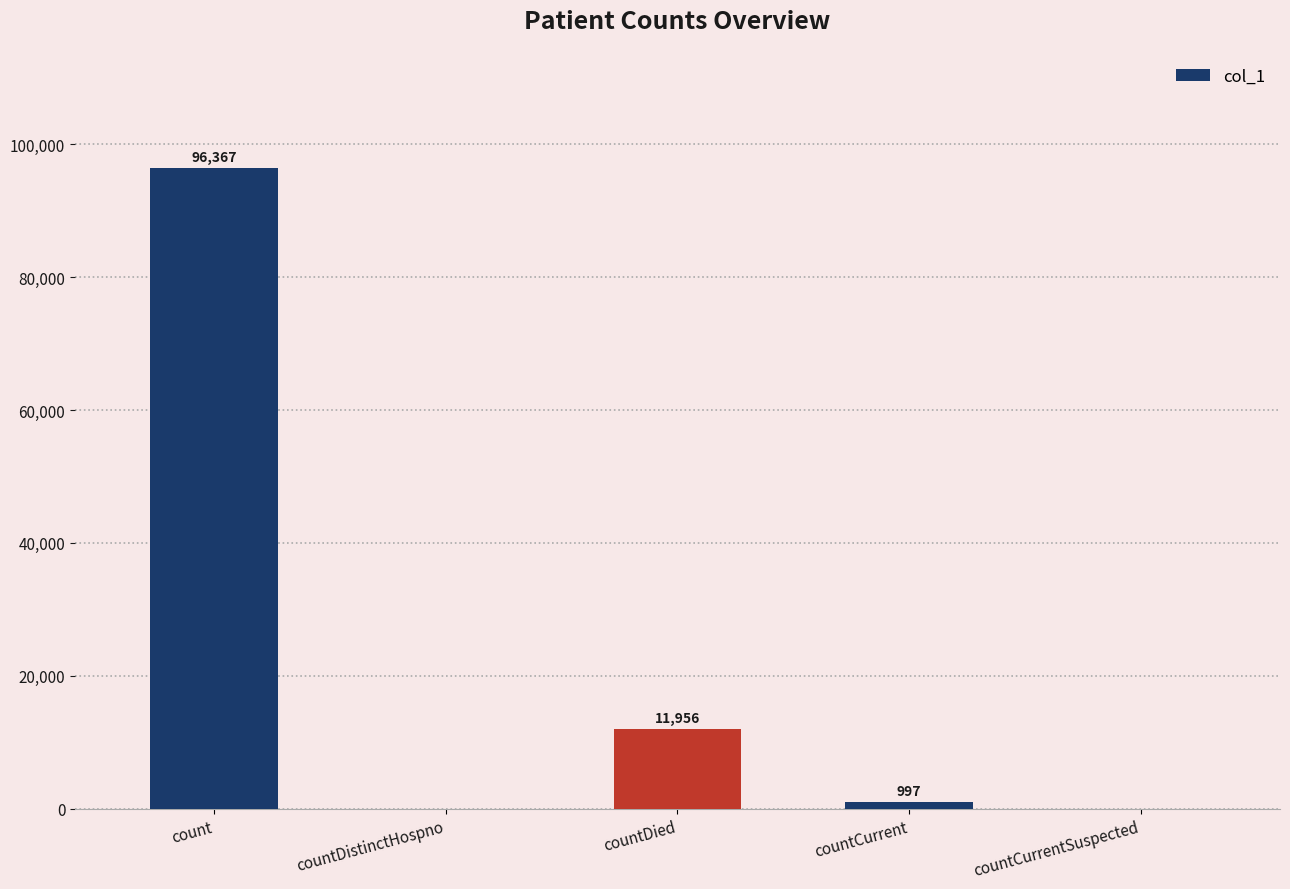

What is the change in value from countCurrent to countCurrentSuspected?

-997